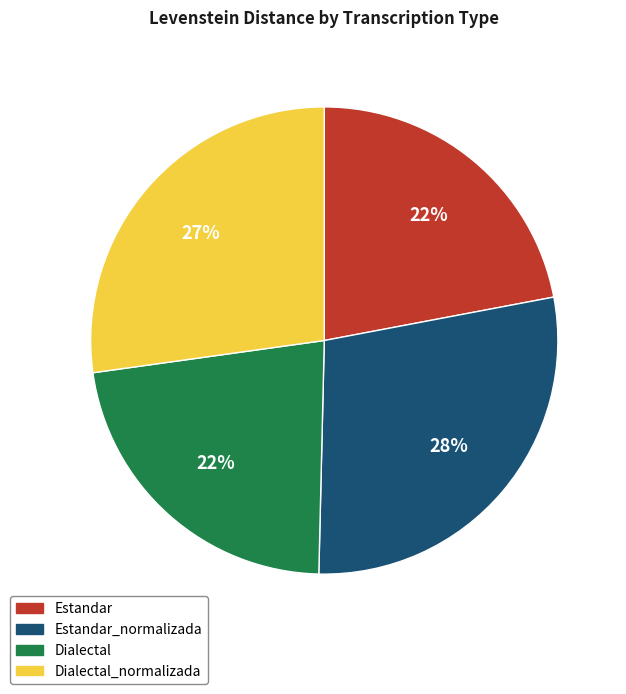

How many slices are in this pie chart?

4